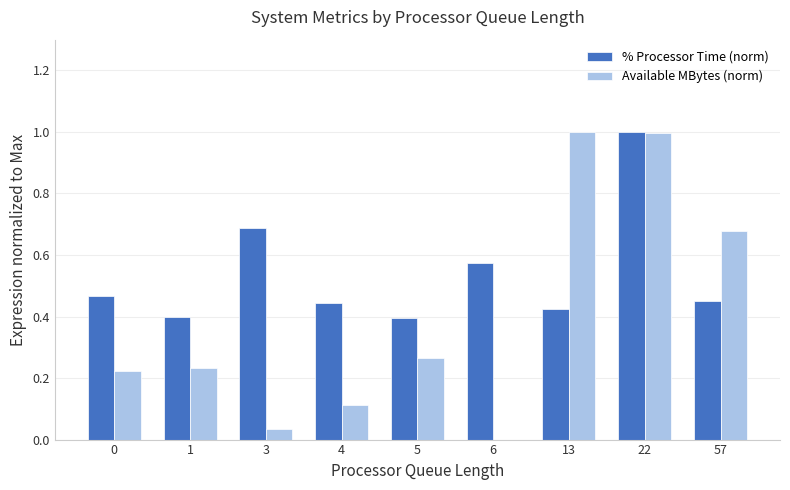

At which category is the sum across all series the highest?

22